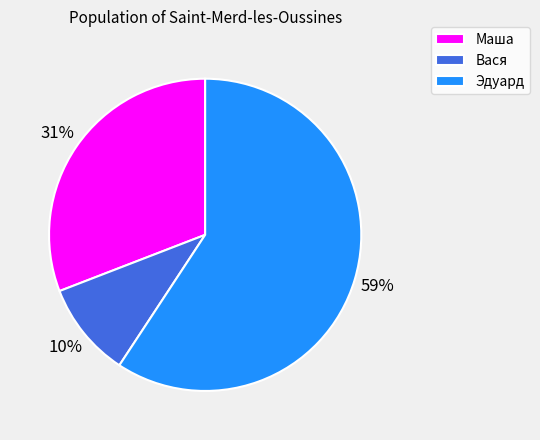

Which category has the smallest portion of the pie?

Вася